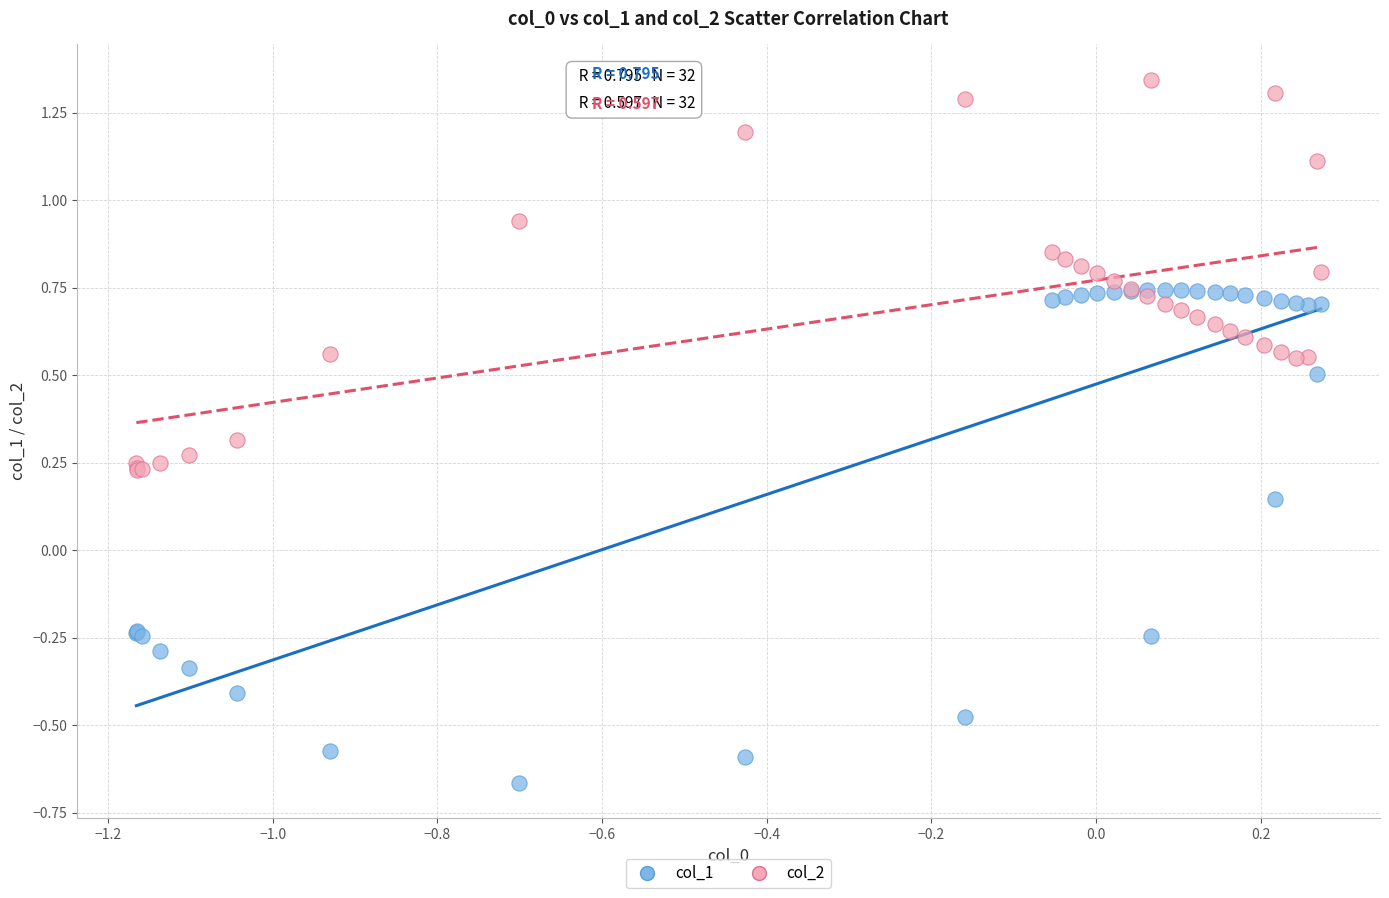

Which series has the widest spread of Y values?

col_1